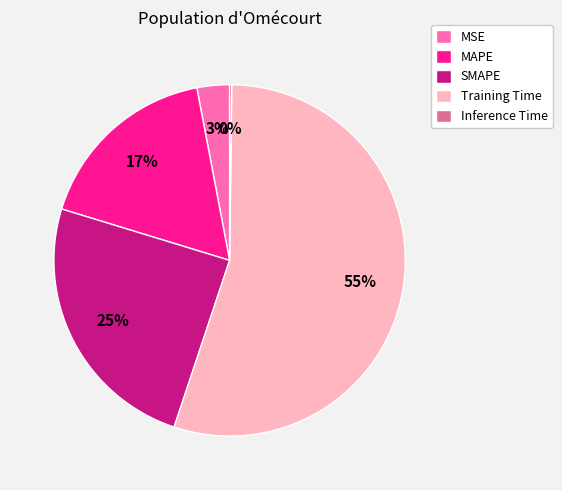

Does any single category account for the majority?

Yes